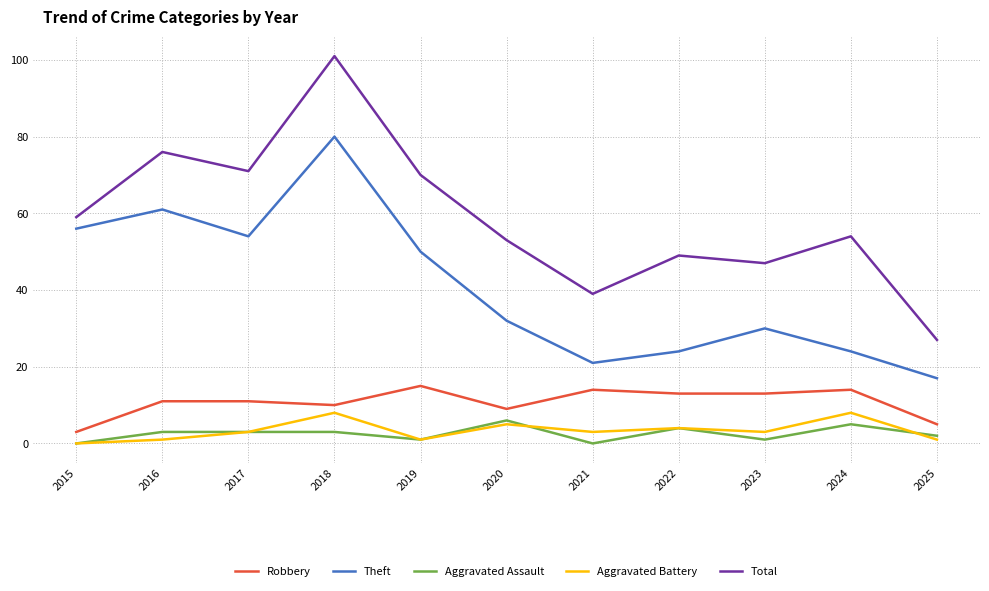

At how many categories does at least one series exceed 20?

11